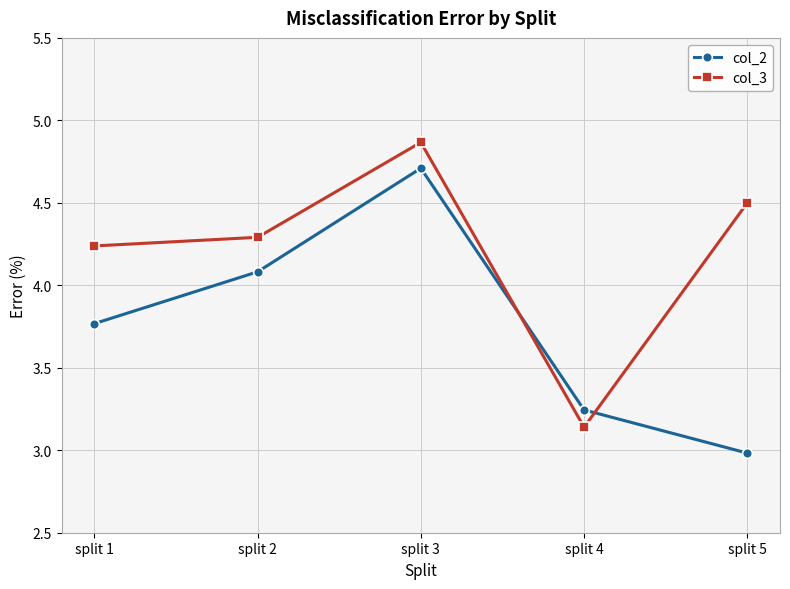

Which series has the largest total across all categories?

col_3